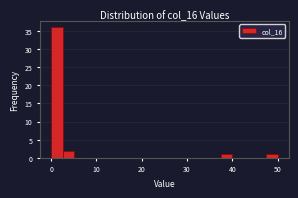

Around what value on the x-axis is the tallest bar? Give the approximate position of its centre, as read against the axis.

1